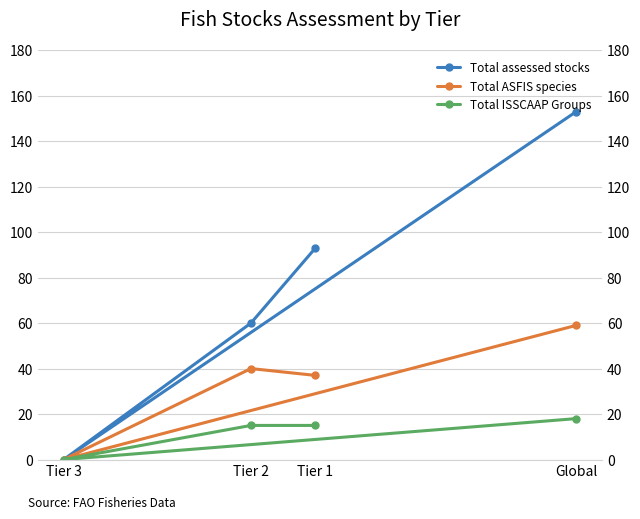

Which has a higher value, Tier 2 or Global?

Global